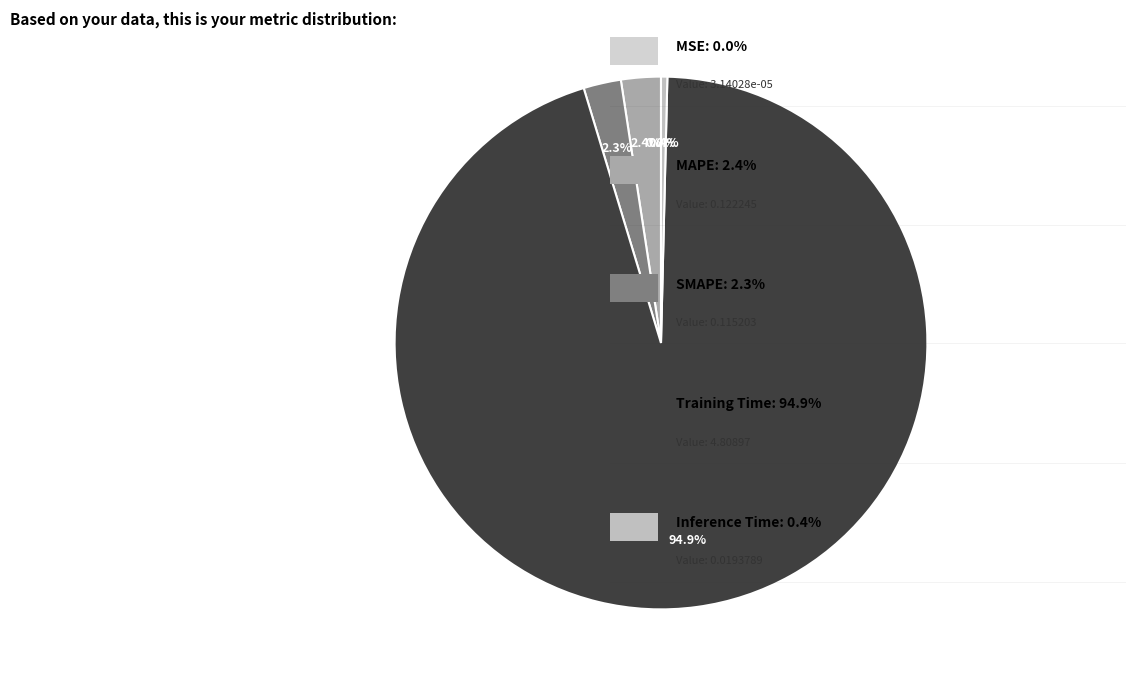

Count the number of slices in the pie.

5